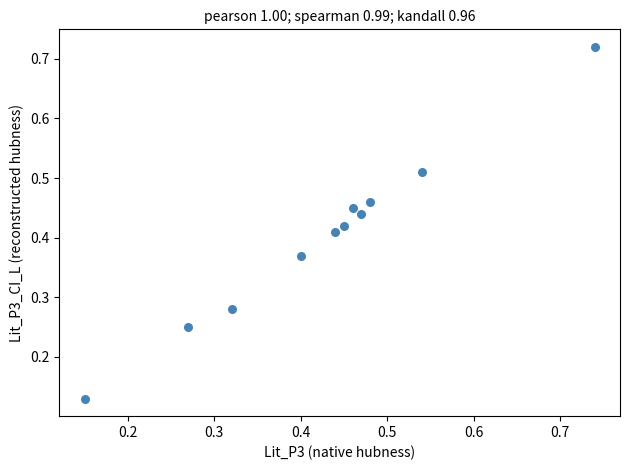

What is the range of Y values (max minus min)?

0.6